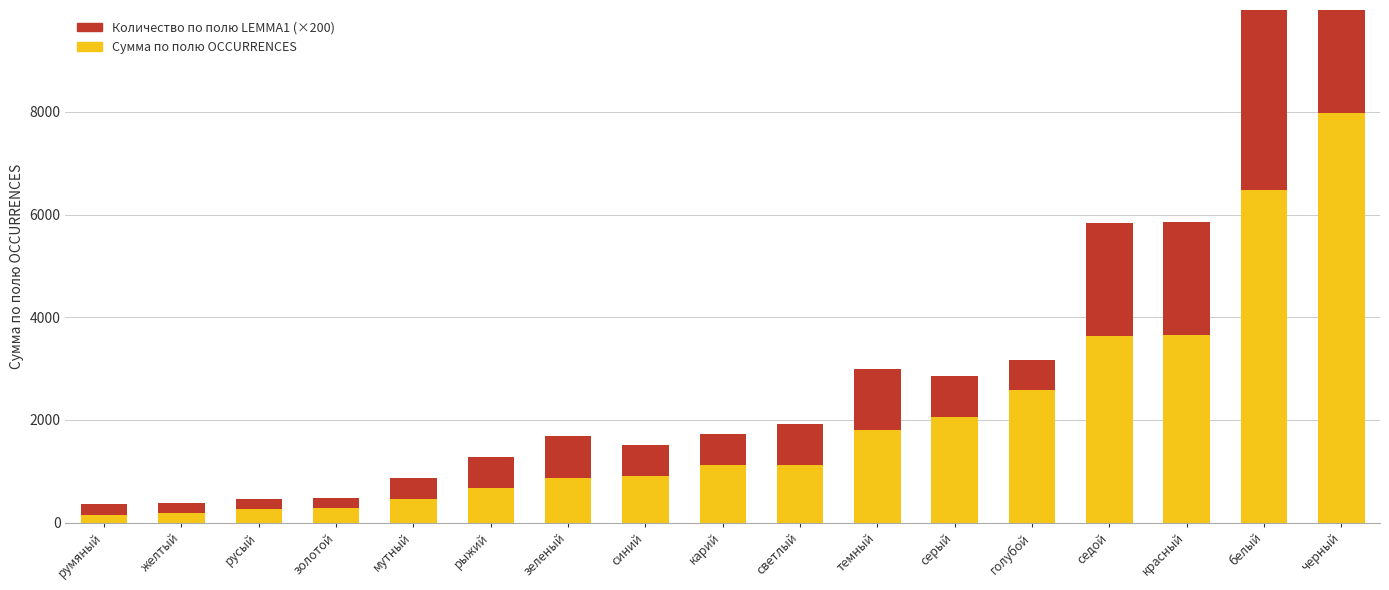

What is the label of the 14th bar from the right?

золотой